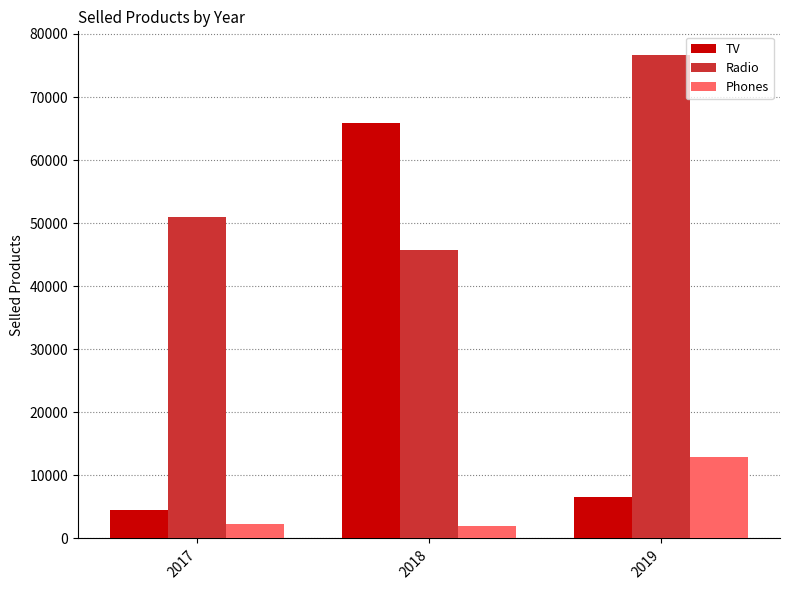

Reading left to right, extract all data points from this chart.

TV: 2017=4578	2018=65908	2019=6578
Radio: 2017=50986	2018=45678	2019=76593
Phones: 2017=2360	2018=1987	2019=12958